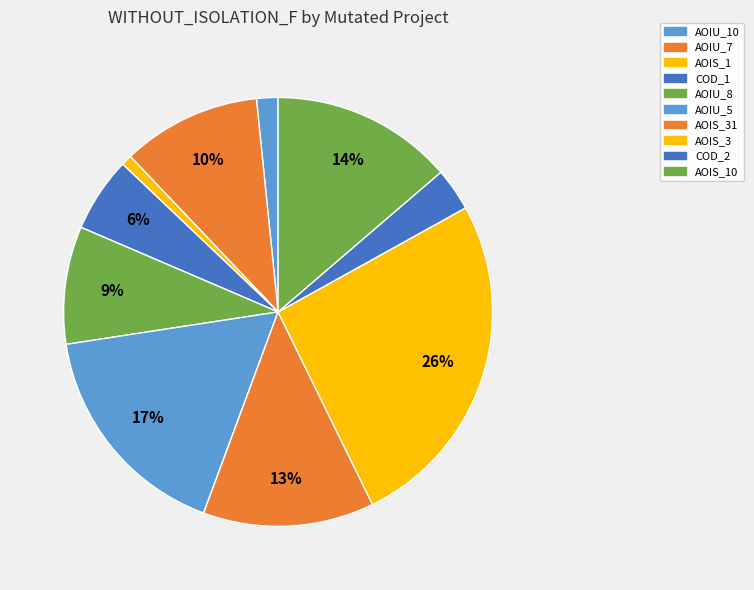

Which slice is the smallest?

AOIS_1